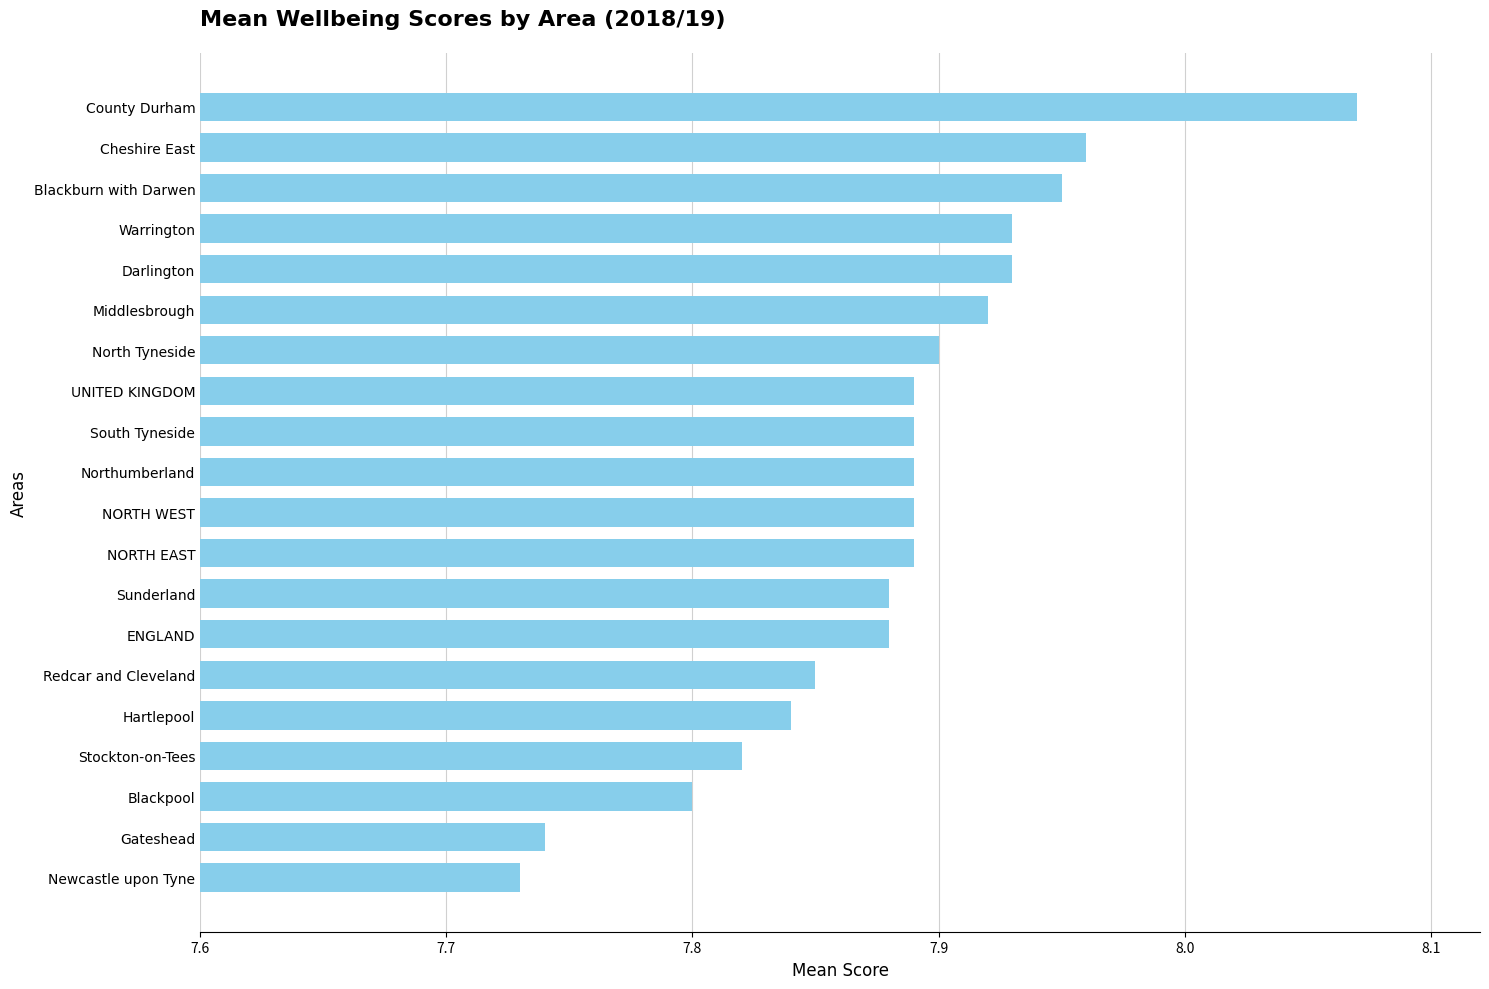

The value at Redcar and Cleveland is 3.4. True or false?

False